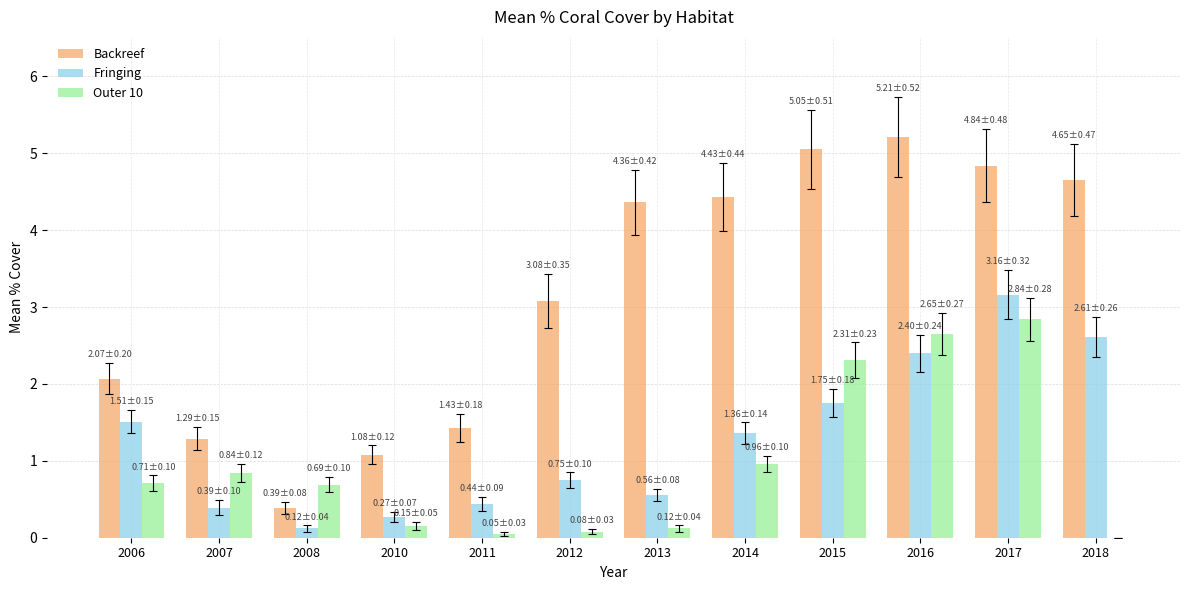

Which category has the highest value across all series?

2016